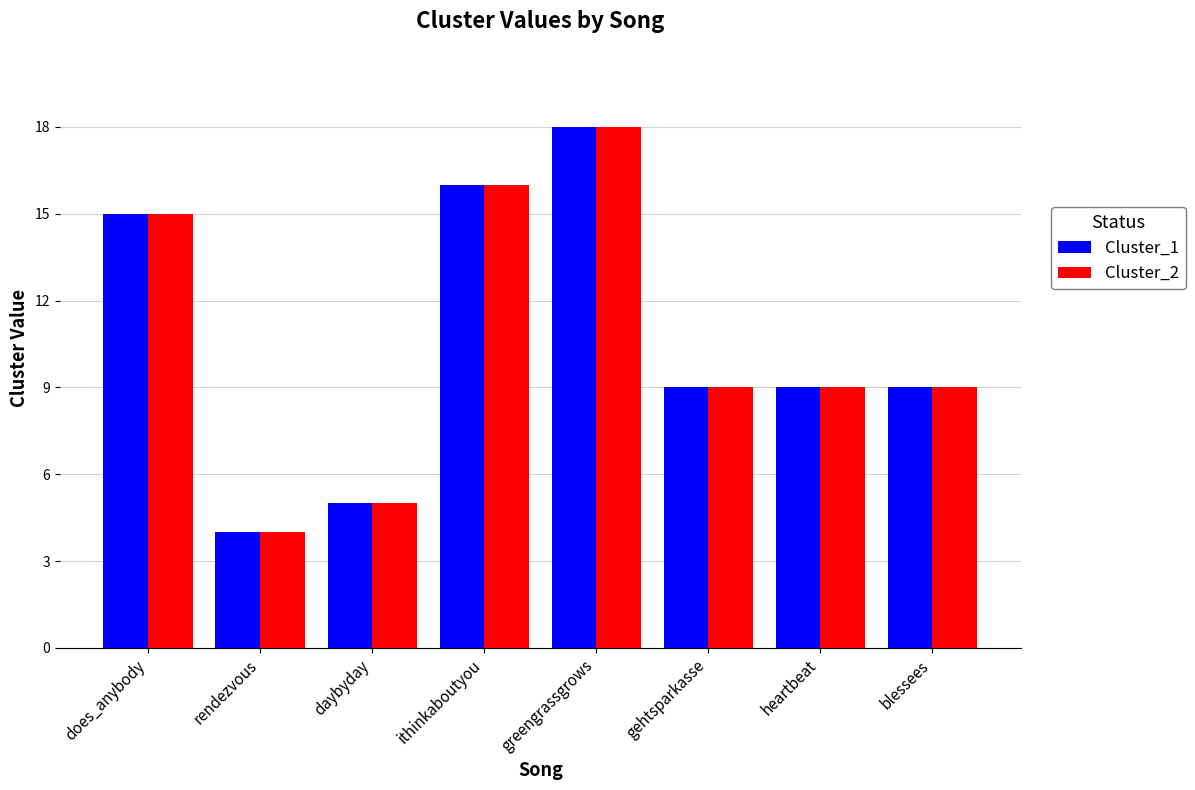

At which category is the sum across all series the highest?

greengrassgrows